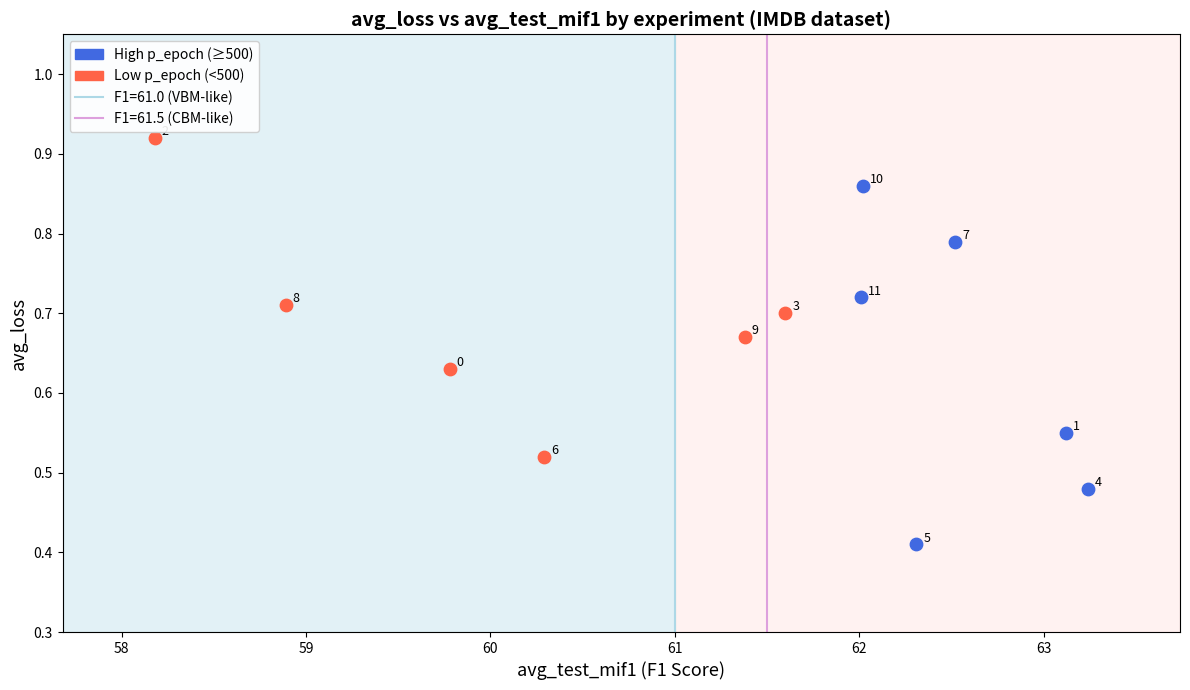

Which series reaches the maximum Y coordinate?

Low p_epoch (<500)